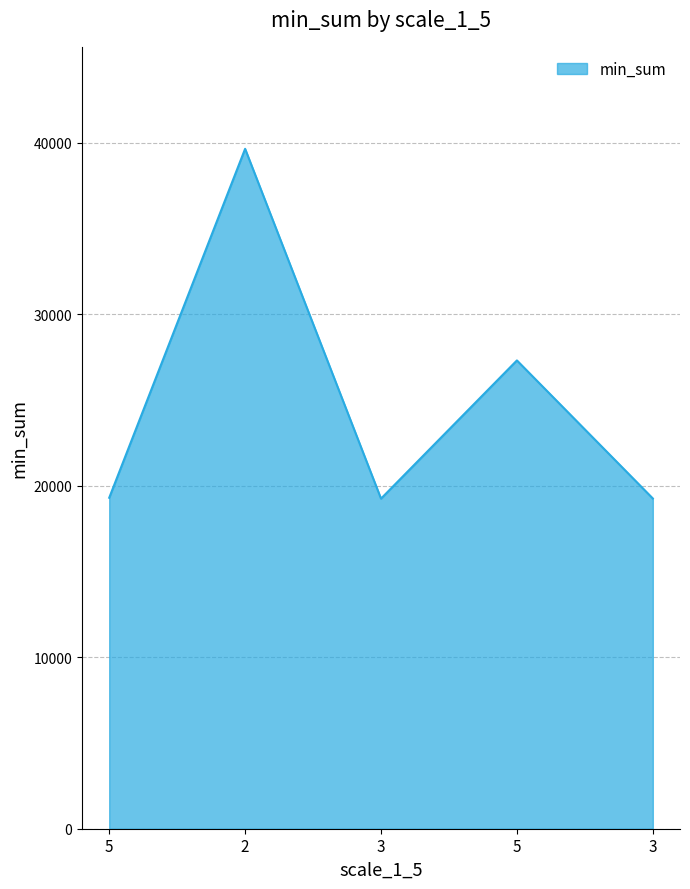

List the labels in order of value, largest first.

2, 5, 5, 3, 3